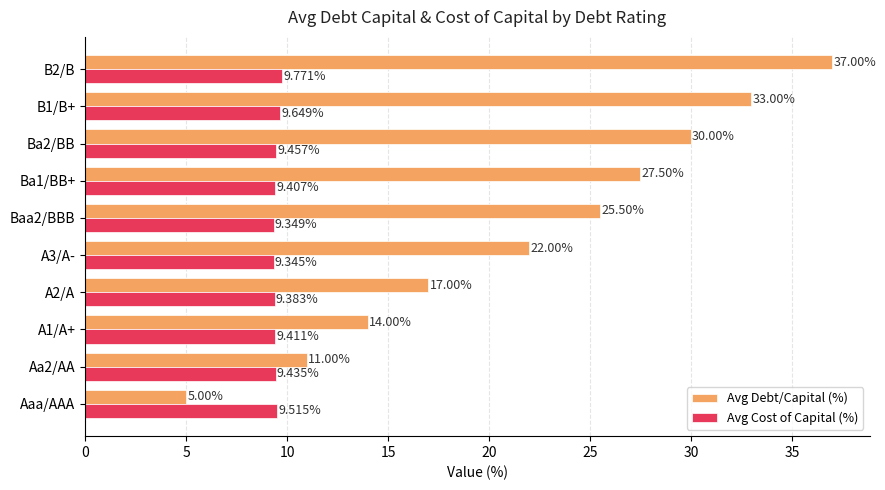

Which series has the largest total across all categories?

Avg Debt/Capital (%)